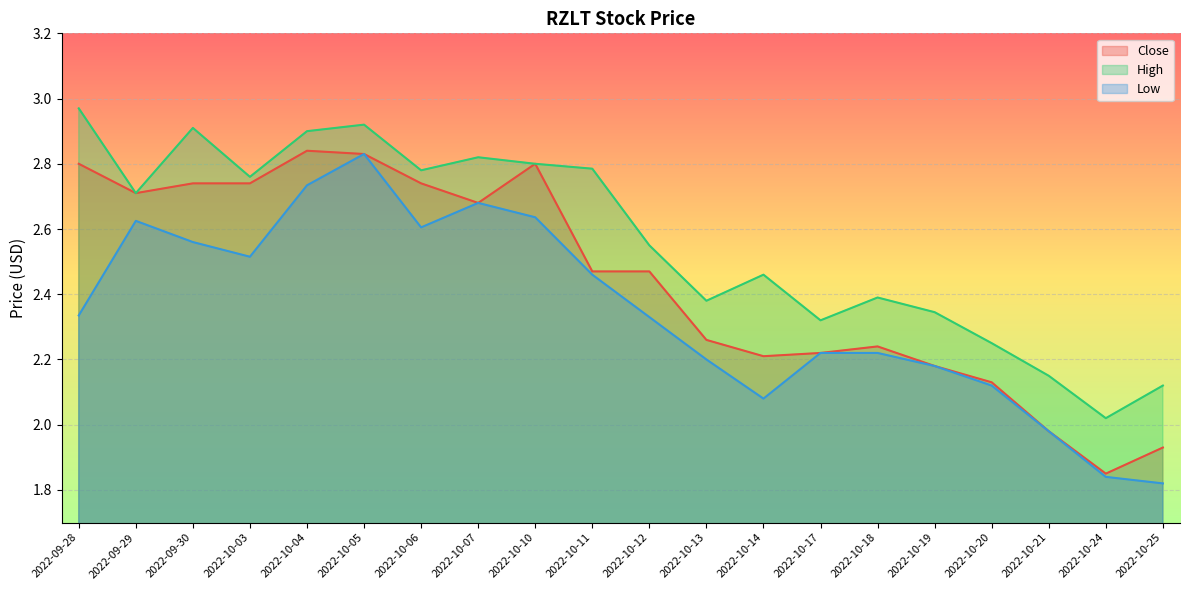

Rank the series by their average value, from highest to lowest.

High, Close, Low